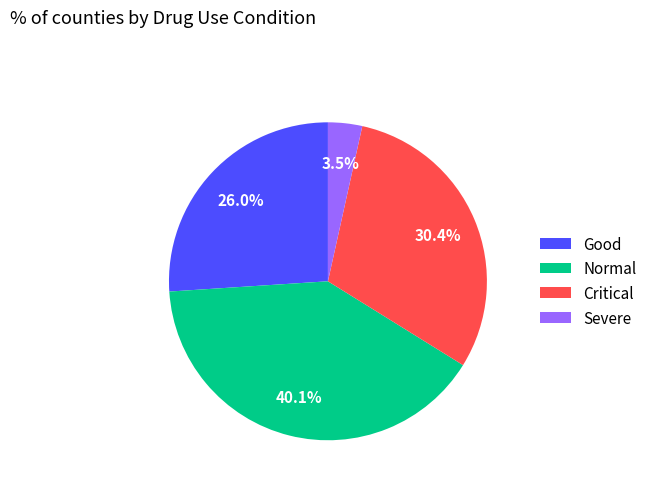

Rank the categories by value from lowest to highest.

Severe, Good, Critical, Normal